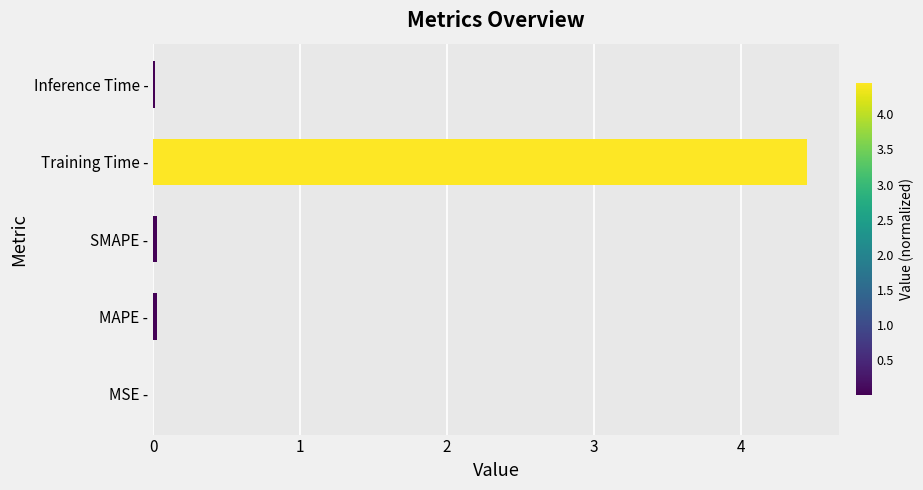

Are the bars horizontal?

Yes